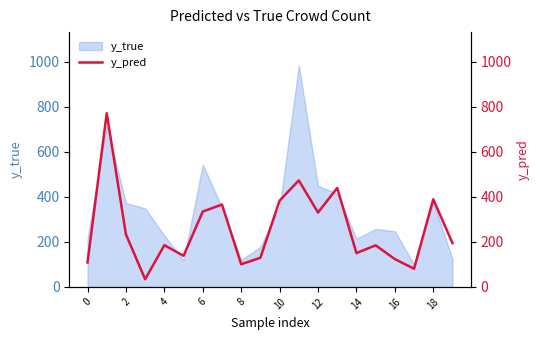

The value of y_true at 12 is 448.4. True or false?

True